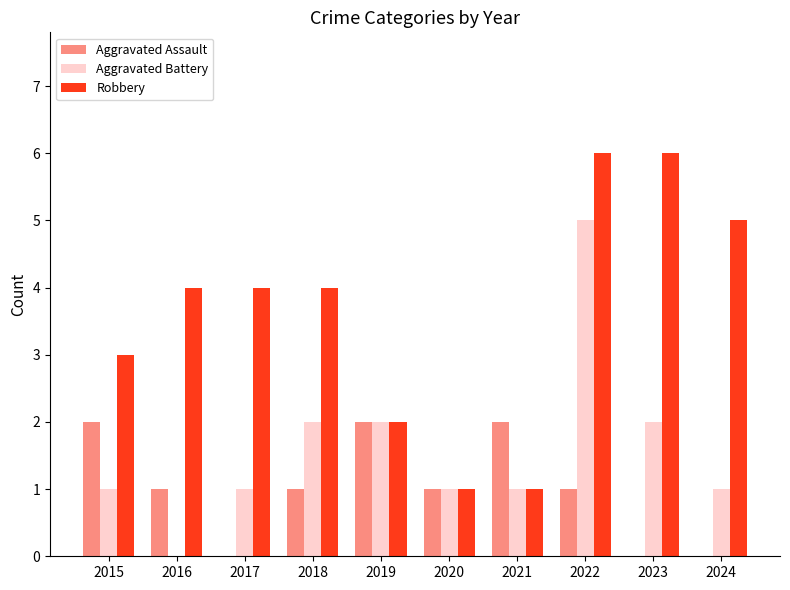

What is the sum of the Aggravated Battery values at 2022 and 2023?

7